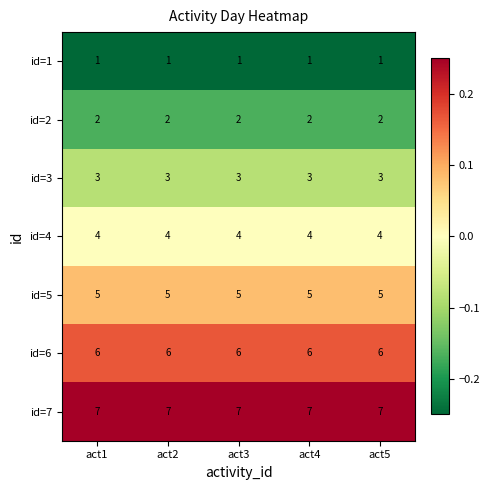

Is it true that id=3 equals 4 at act4?

False